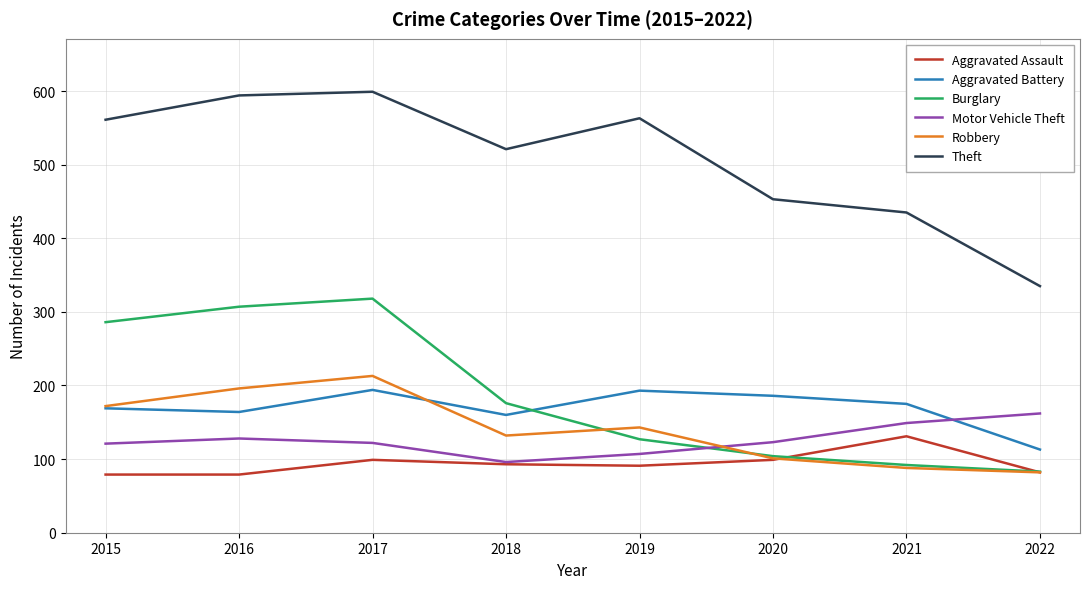

What is the spread (max minus min) of values at 2018?

428